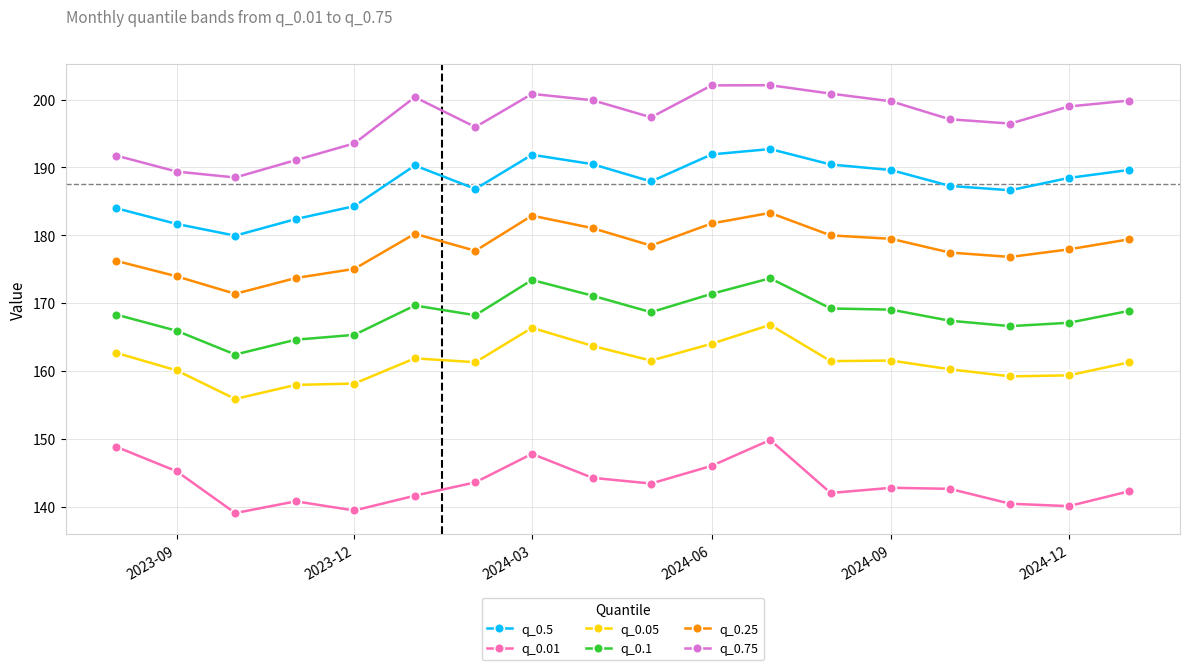

What is the average value of the q_0.1 series?

168.4